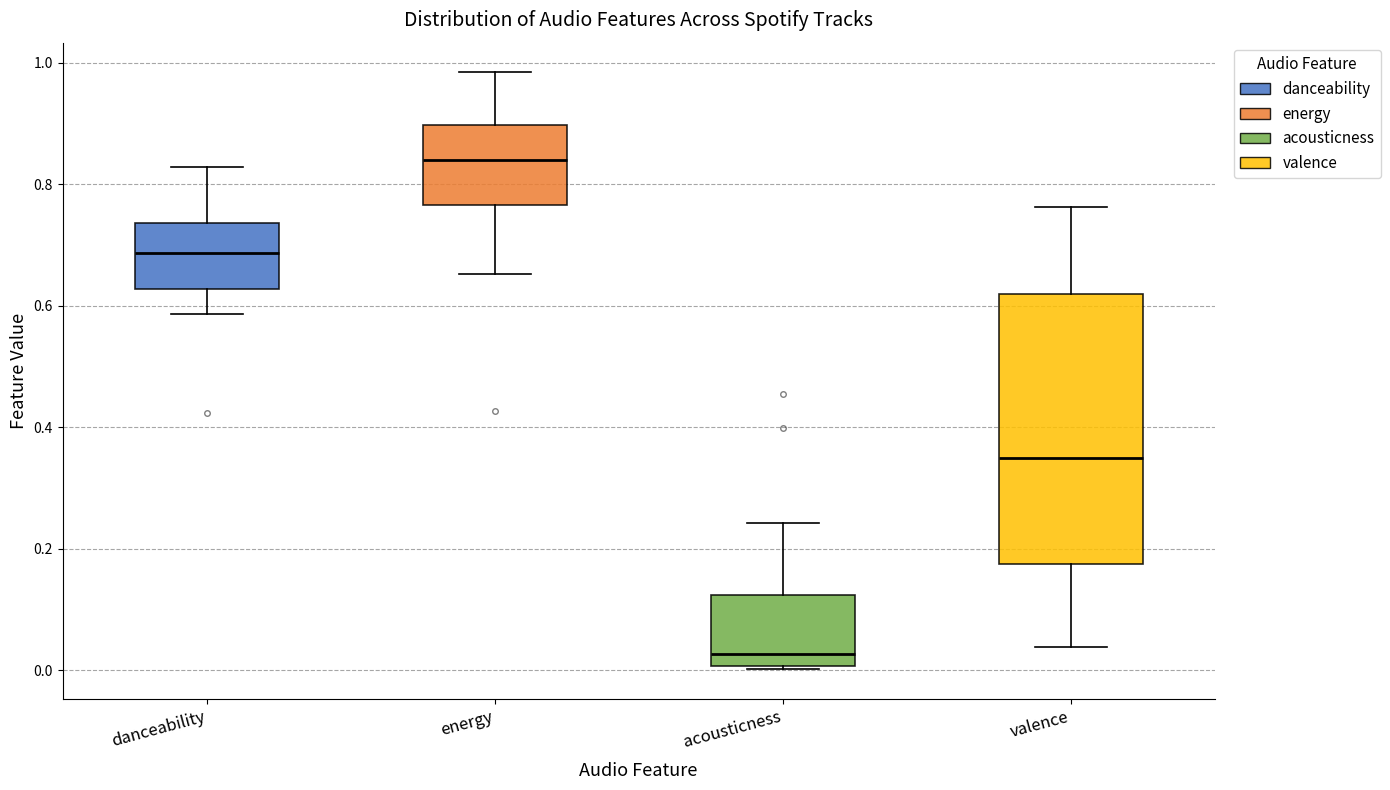

Which box is the tallest, from its lower edge to its upper edge?

valence